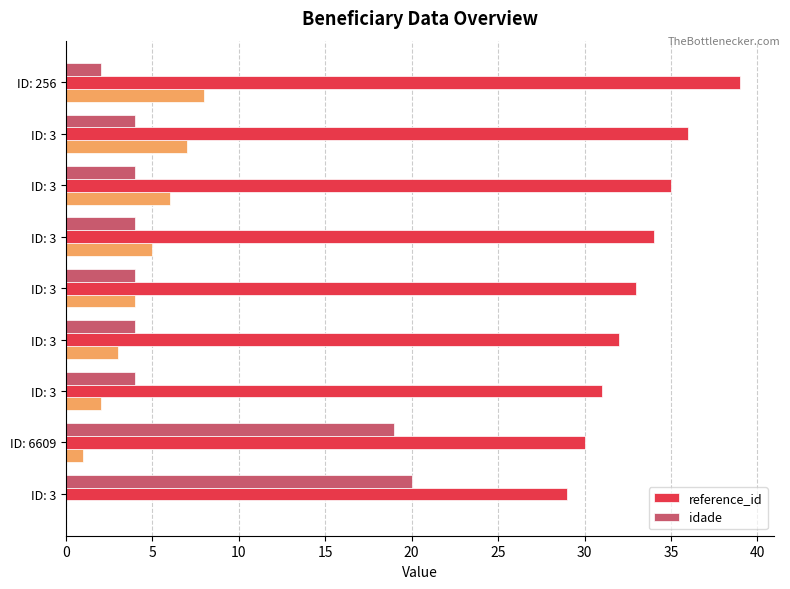

How many groups of bars are there?

9